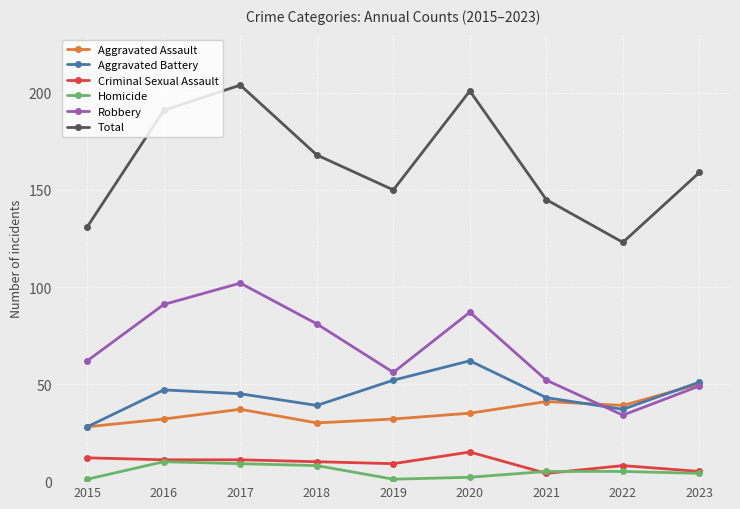

True or false: Aggravated Battery has more than 2 interior local peaks.

False